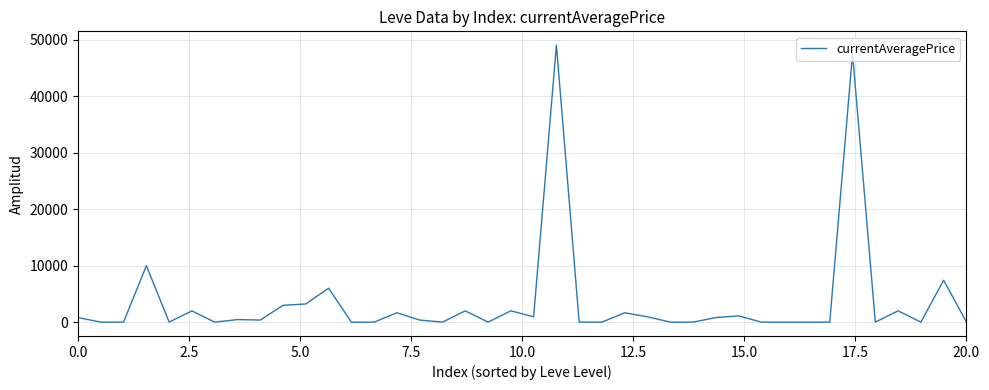

What is the greatest value displayed?

49000.0